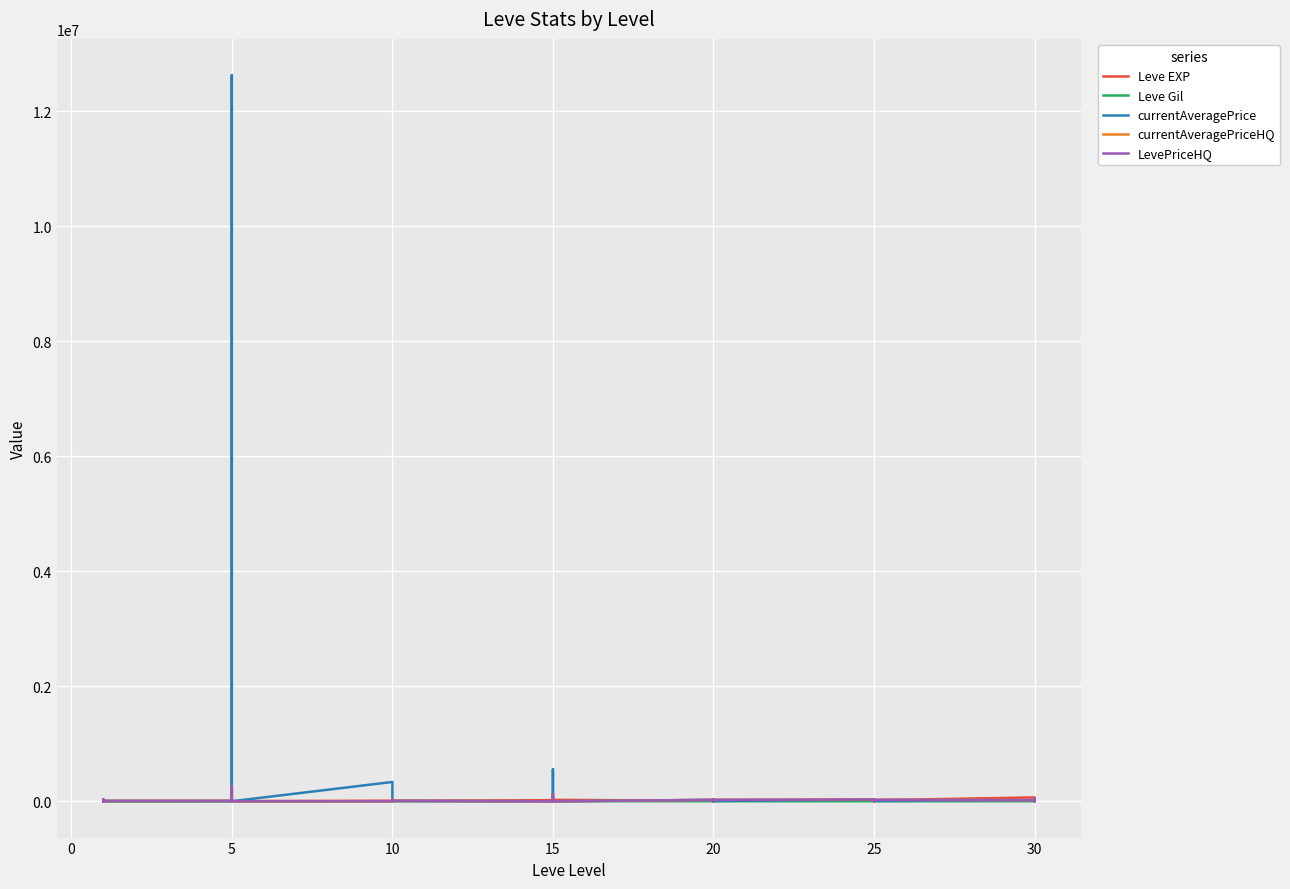

The value of LevePriceHQ at 30 is 80702. True or false?

False